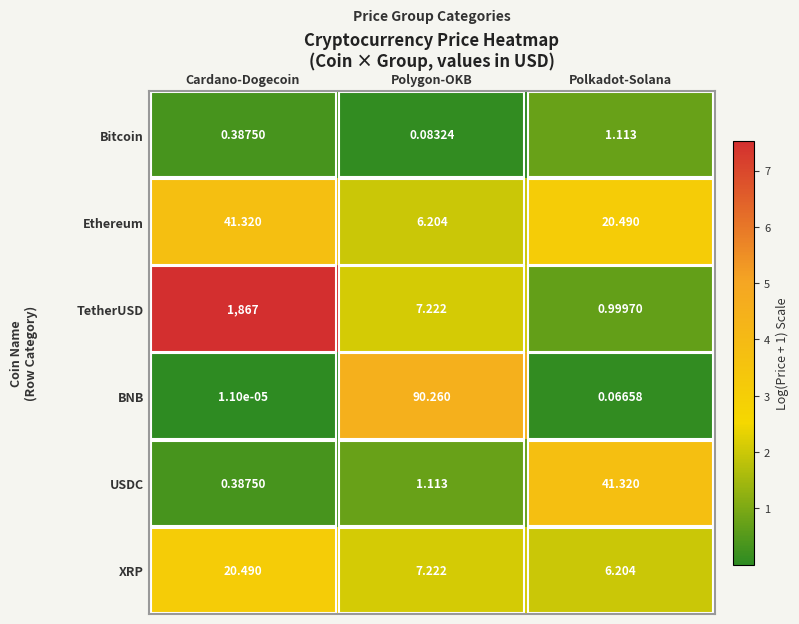

What is the spread (max minus min) of values at Polkadot-Solana?

41.3